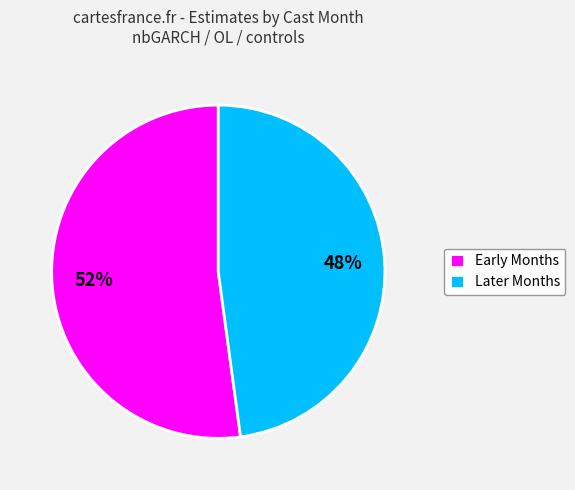

True or false: Early Months accounts for 38% of the total.

False